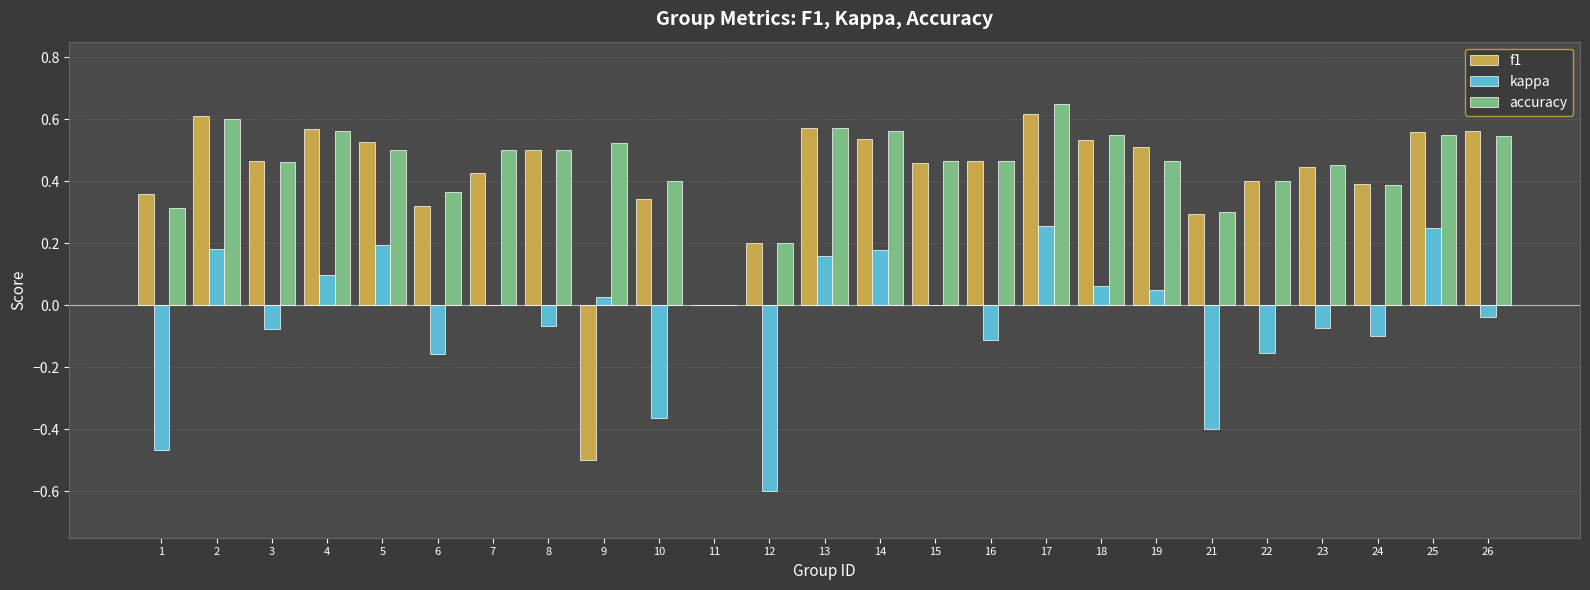

The value of kappa at 10 is -0.4. True or false?

True